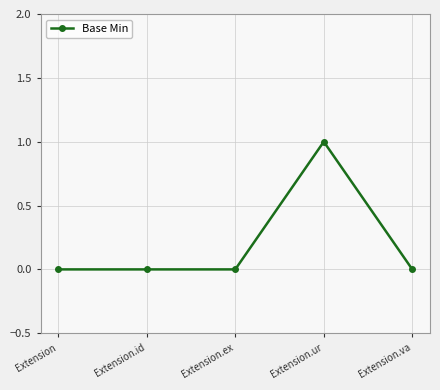

What is the difference between the maximum and minimum values?

1